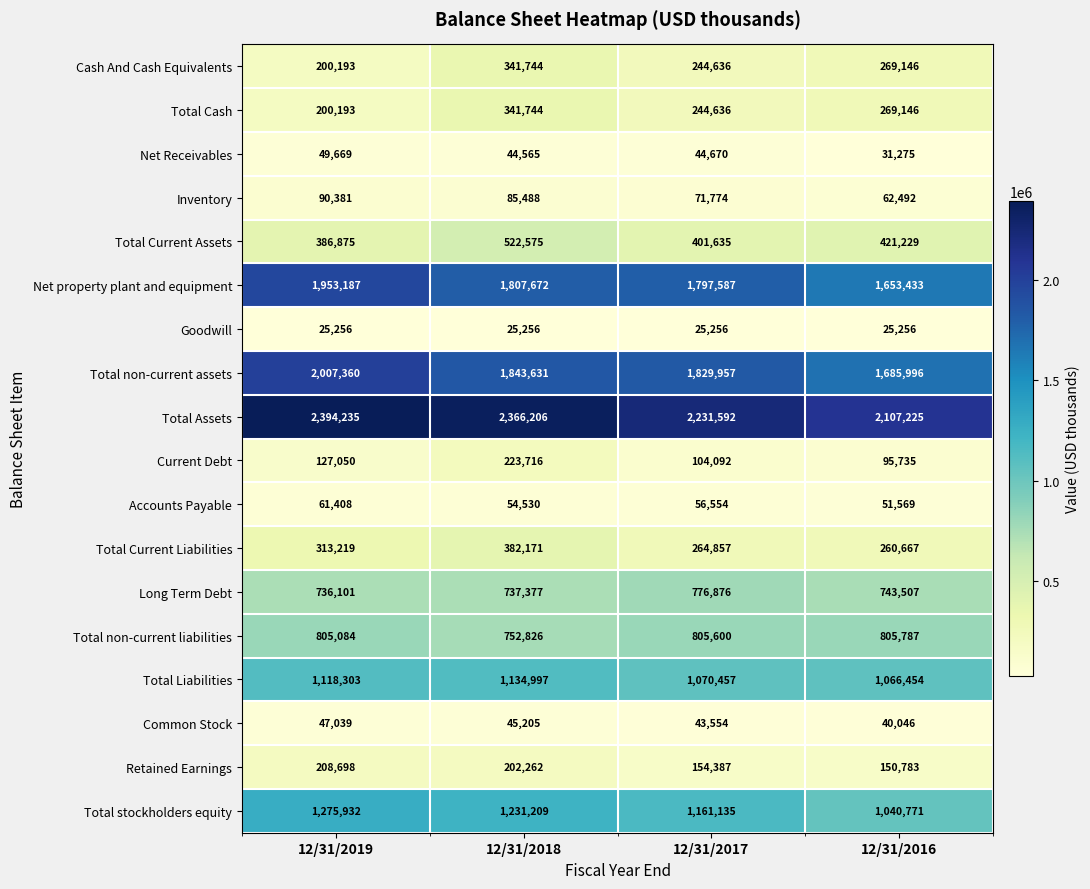

At how many categories does at least one series exceed 778050?

4